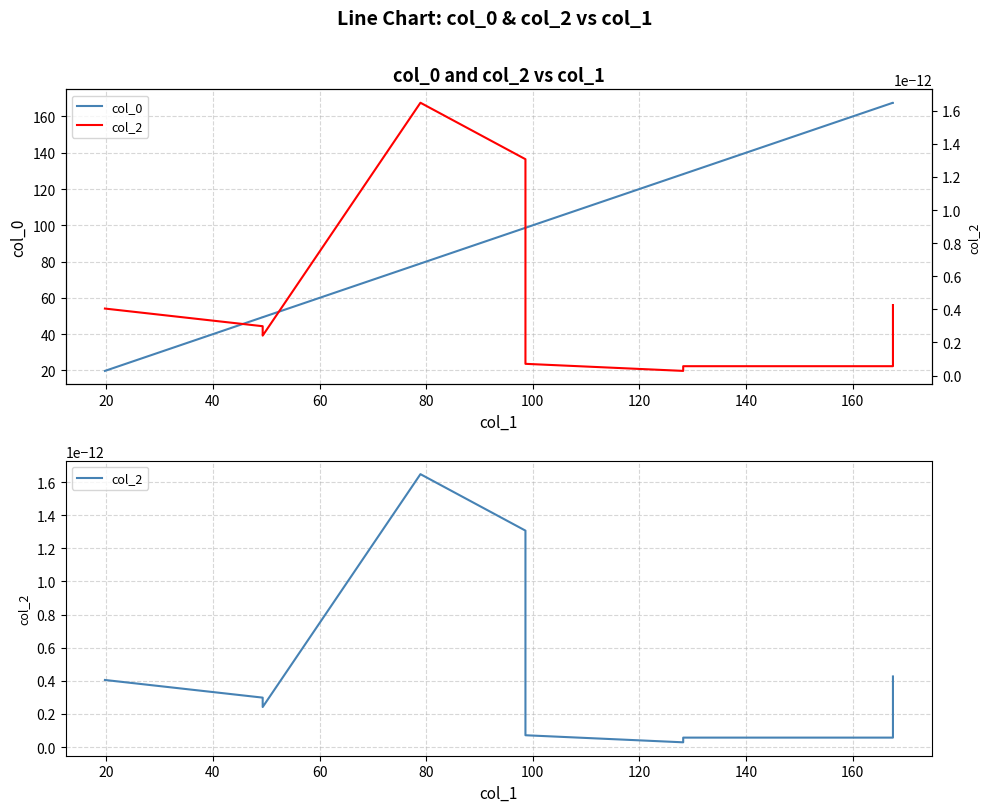

True or false: col_2 and col_0 cross at least once.

False